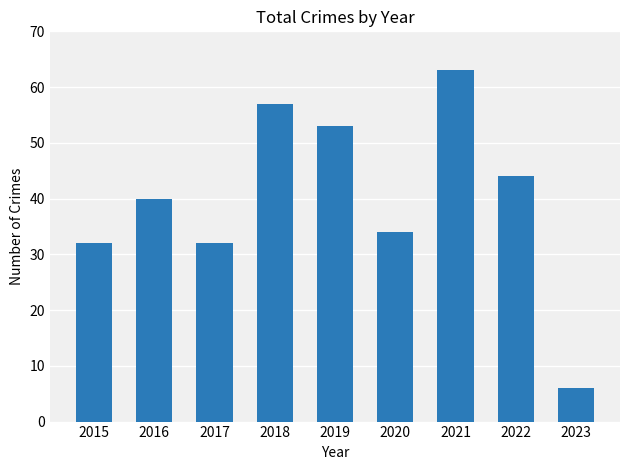

What is the difference between the second highest and second lowest values?

25